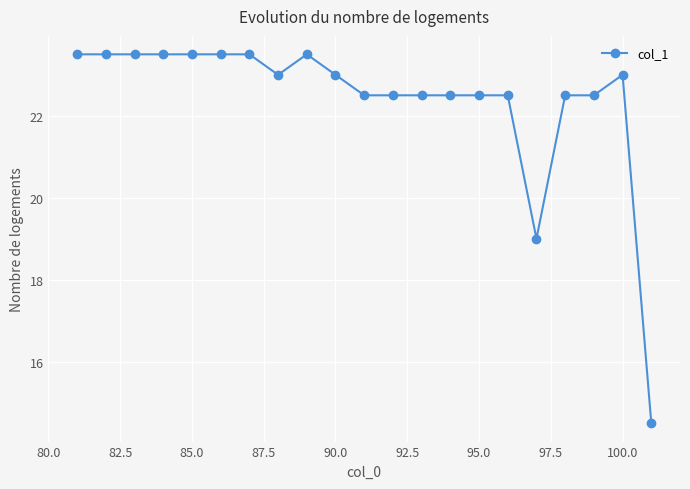

How many data points does each series have?

21